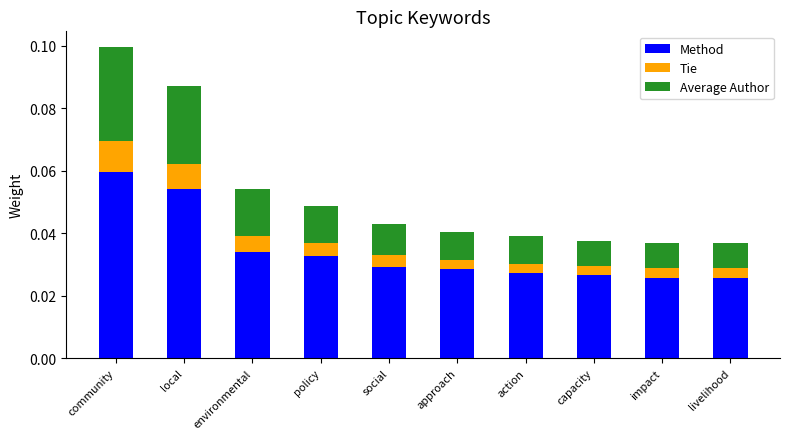

True or false: Method has a value of 0.1 at environmental.

False